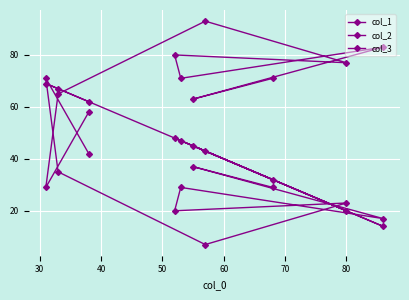

What is the approximate value of col_1 at 60, to the nearest 10?

50